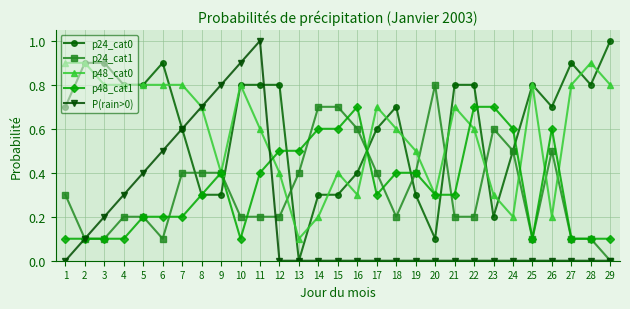

What is the sum of the p48_cat1 values at 12 and 16?

1.2